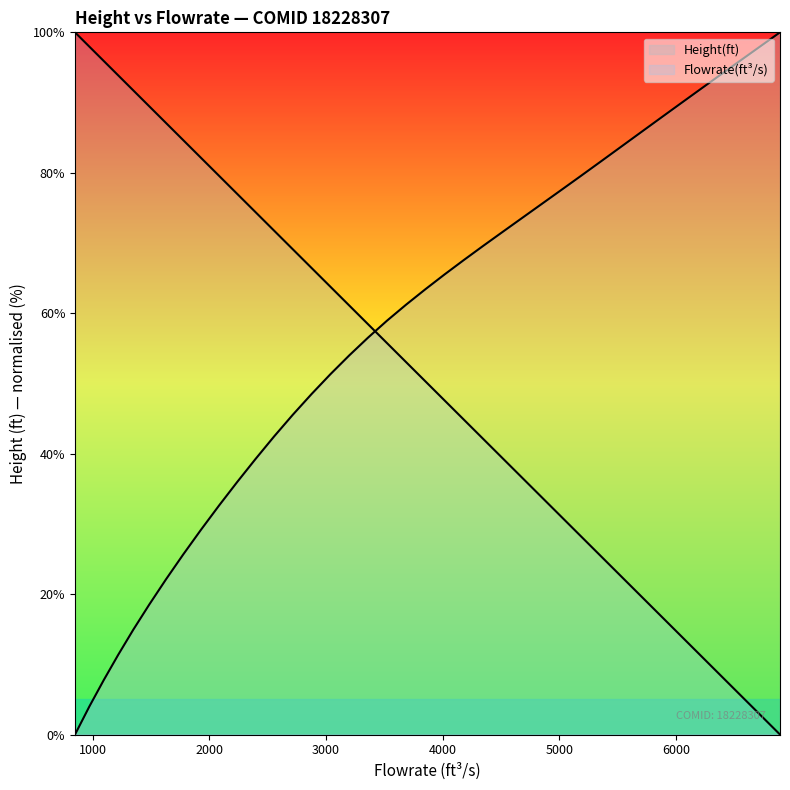

List the series in order of their overall mean, lowest first.

Flowrate(ft^3/s), Height(ft)